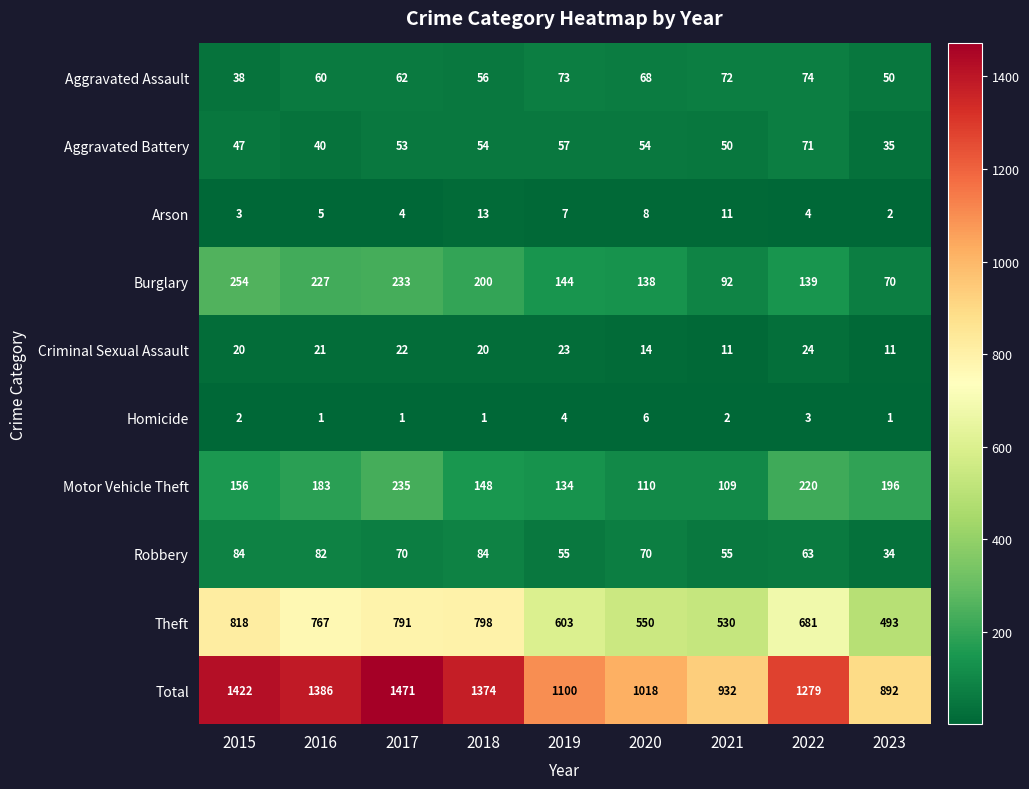

Between 2015 and 2021, which series saw the biggest shift?

Total